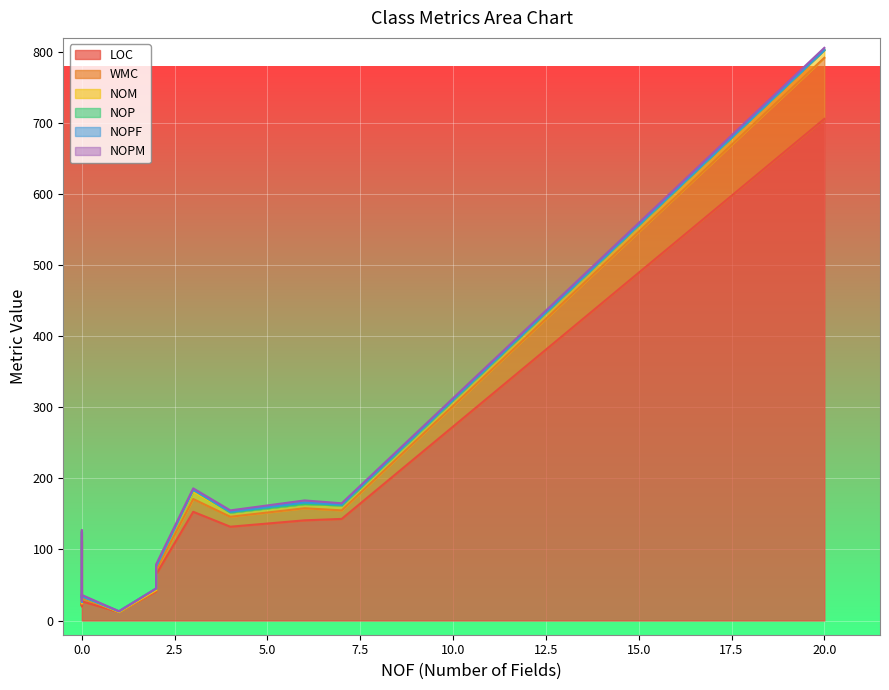

True or false: NOM and NOPM intersect in this chart.

False